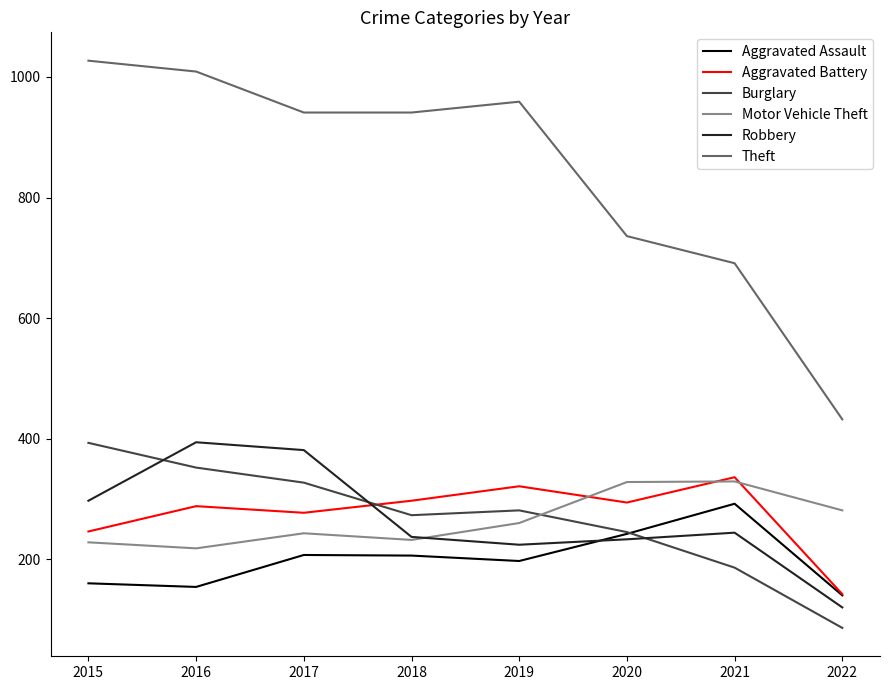

The value of Robbery at 2022 is 120. True or false?

True